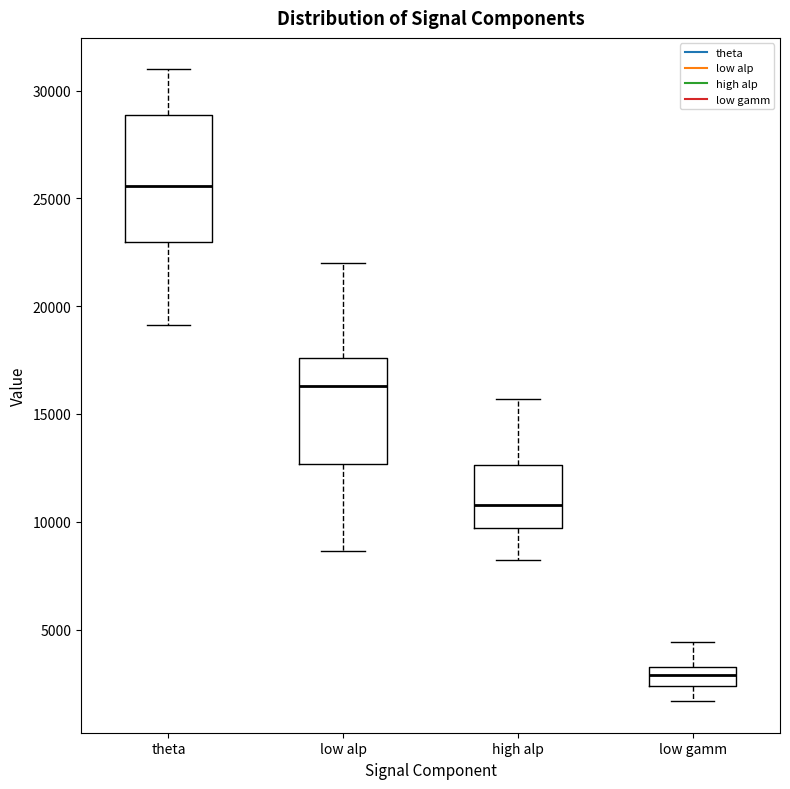

Which box is the tallest, from its lower edge to its upper edge?

theta